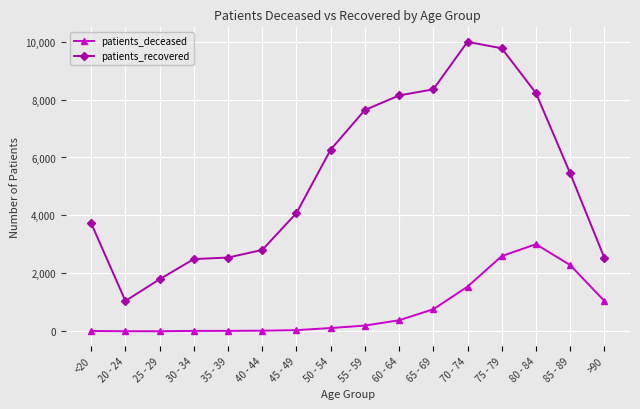

What is the value of the patients_recovered point at the 14th from the left?

8227